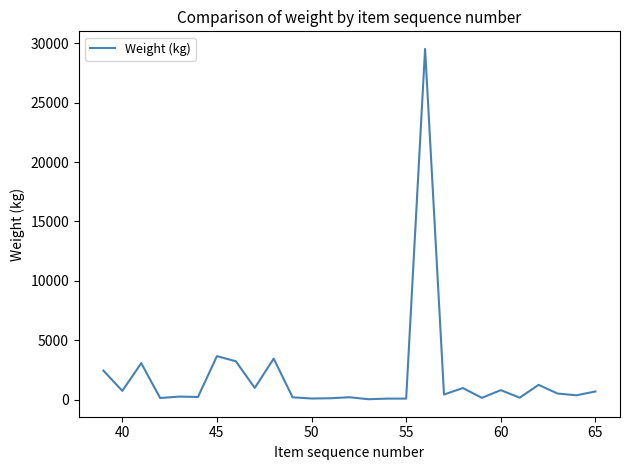

What is the maximum value shown in the chart?

29520